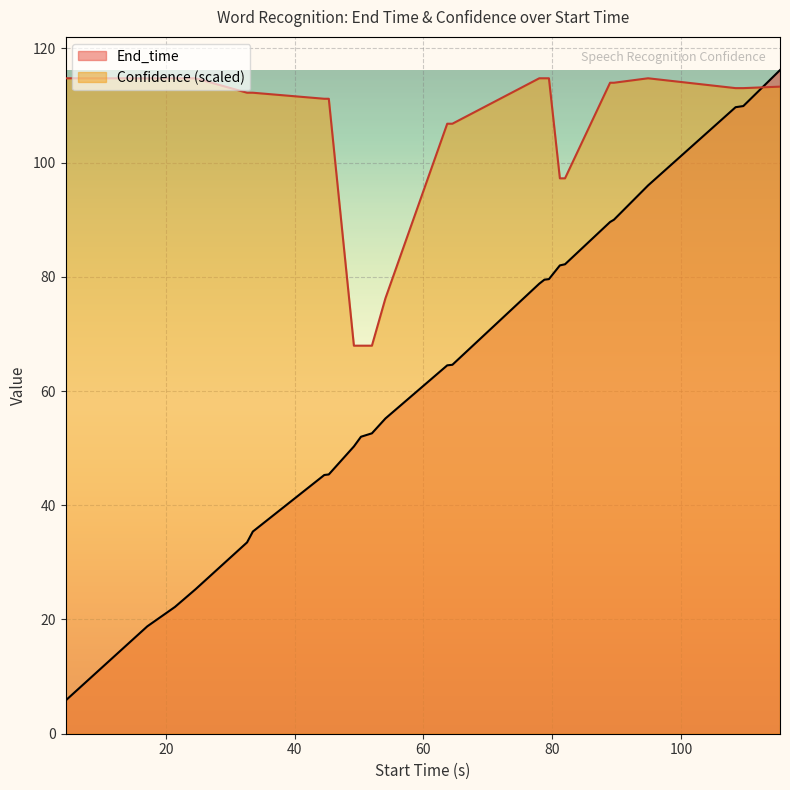

Does the chart display data point markers on the line(s)?

No